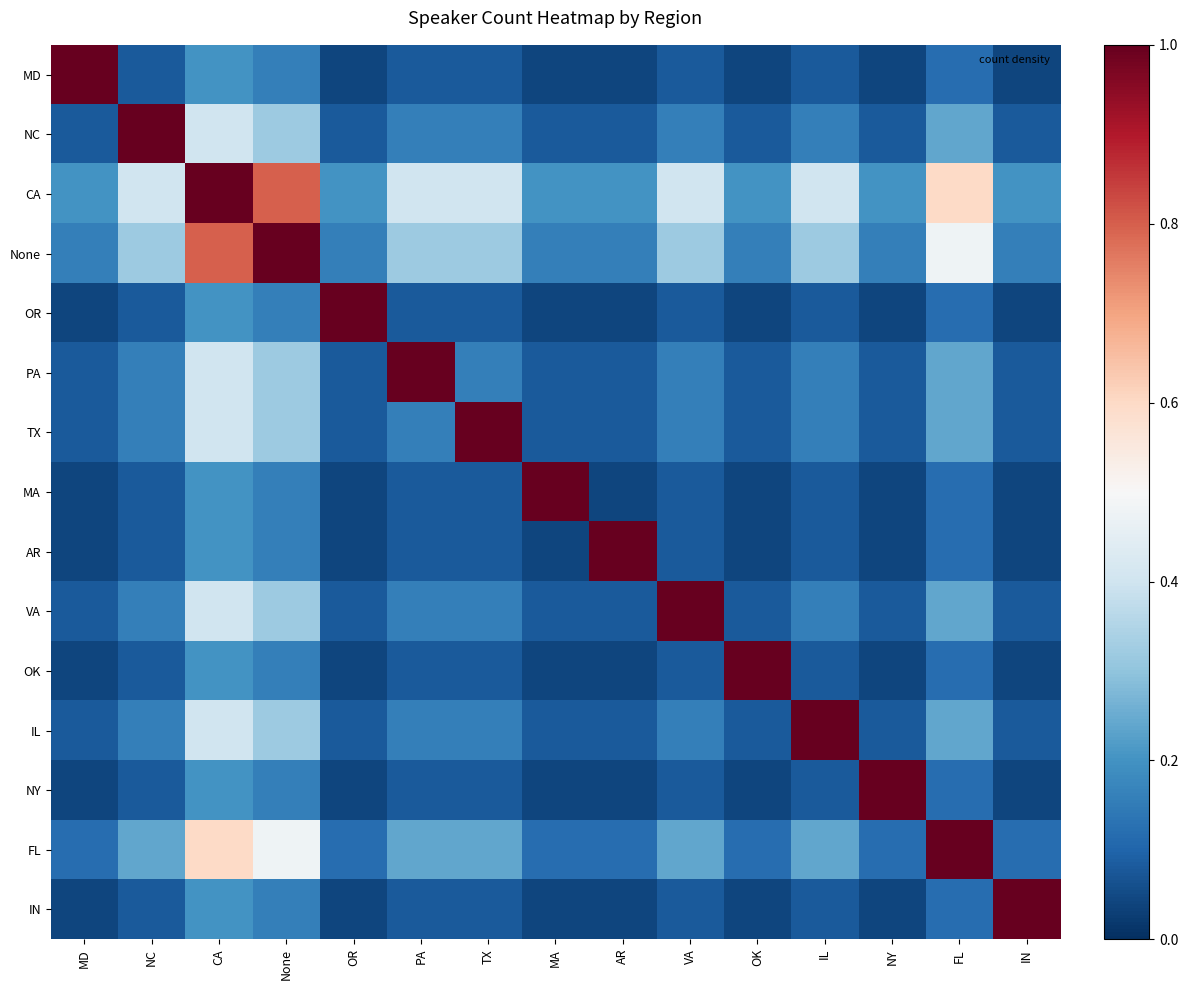

At IN, list the series in order from smallest to largest.

MD, OR, MA, AR, OK, NY, NC, PA, TX, VA, IL, FL, None, CA, IN